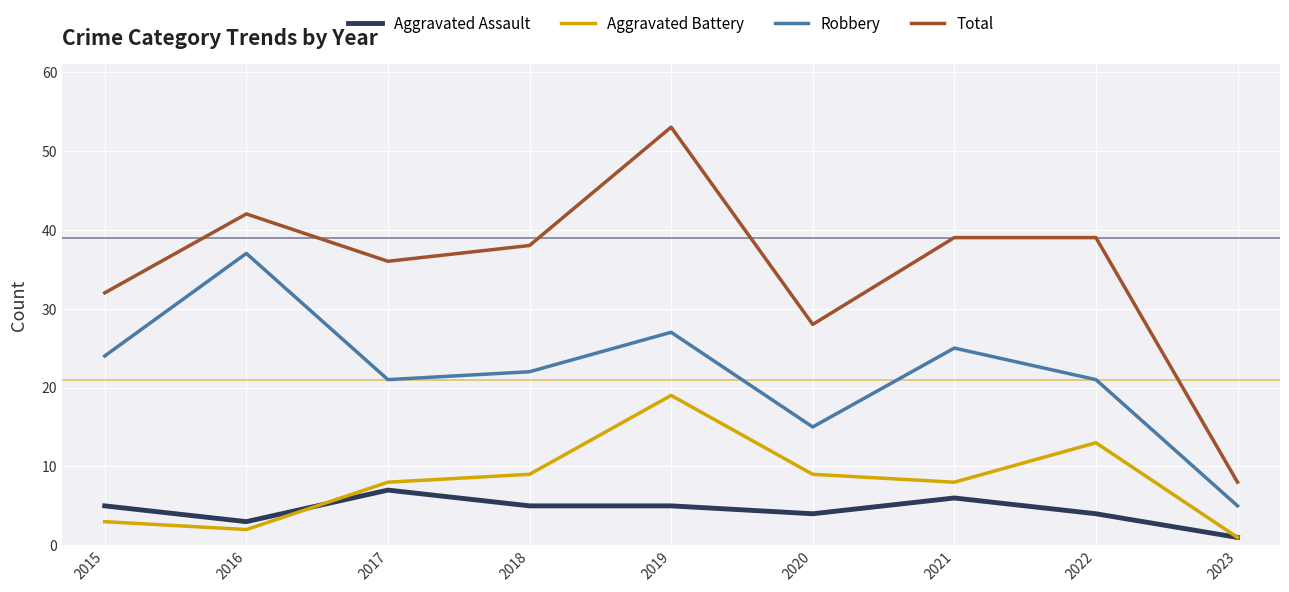

List the series in order of their peak value, highest first.

Total, Robbery, Aggravated Battery, Aggravated Assault